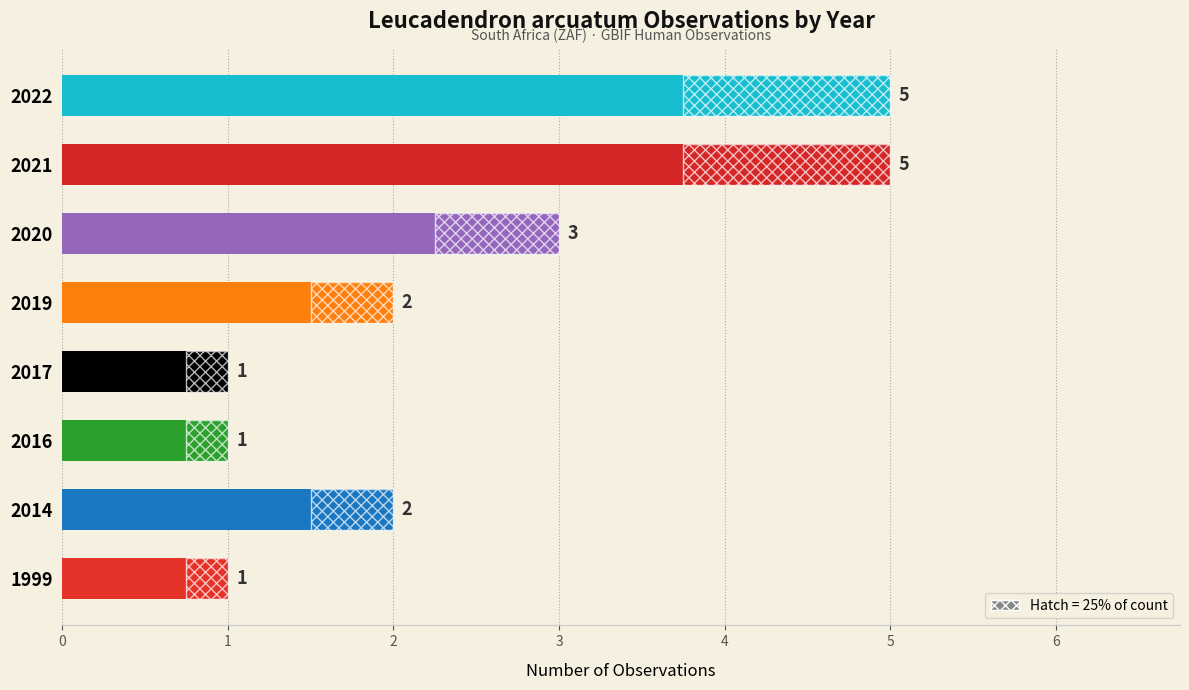

What is the ratio of the value at 2014 to the value at 1999?

2.0